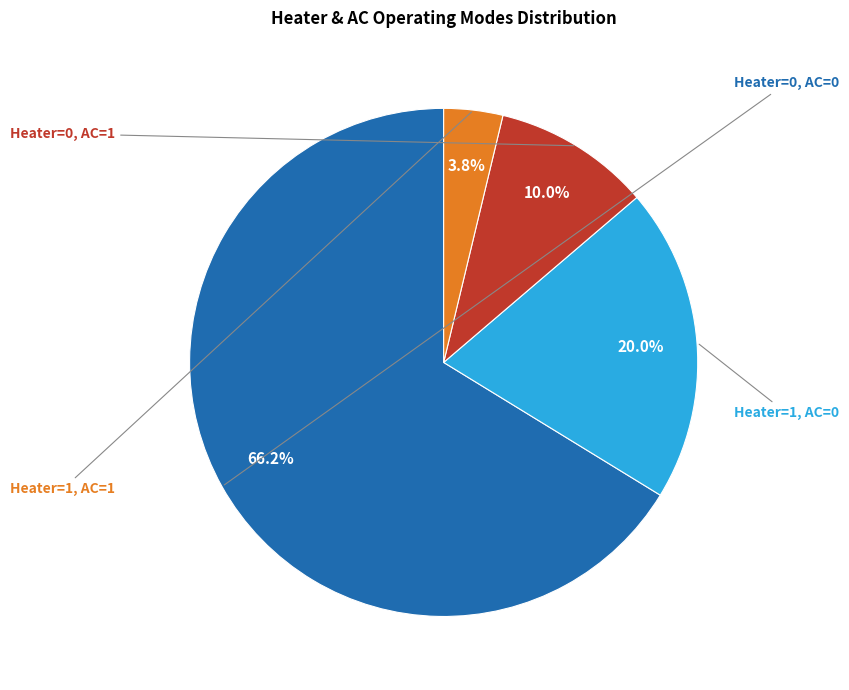

Is there any slice that represents more than half of the pie?

Yes